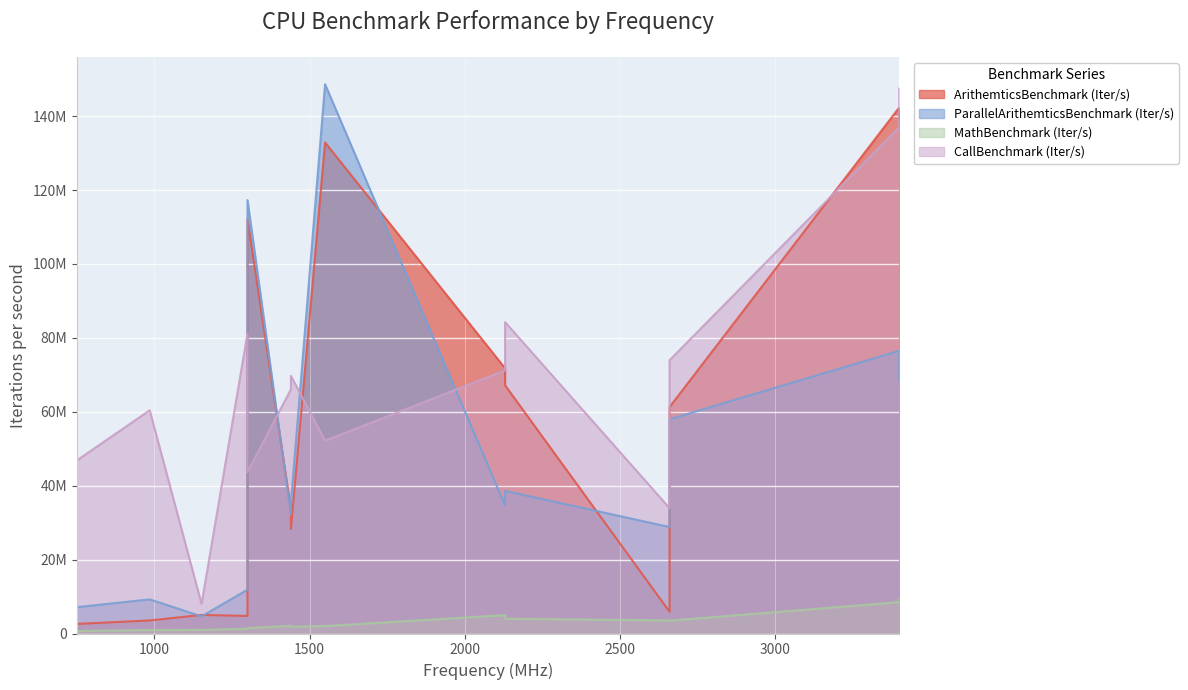

How many distinct data groups are displayed?

4